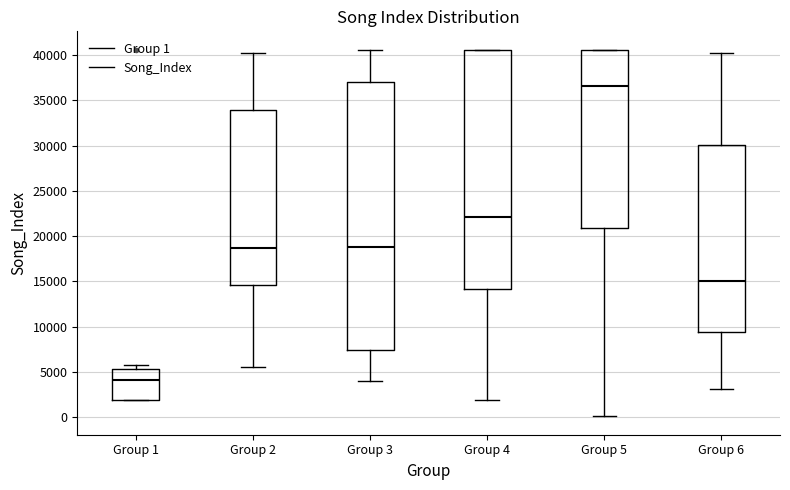

Where is the upper edge of the box for Group 1 on the y-axis? The values are not printed on the chart, so give them approximately, as read against the axis.

5500